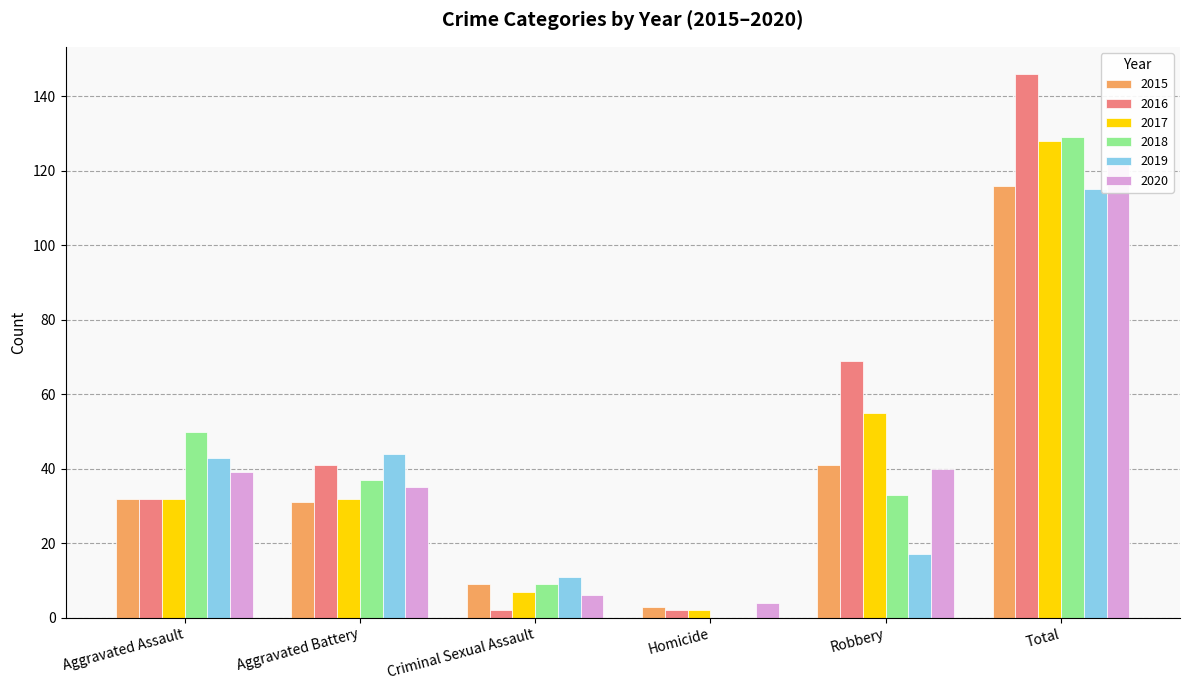

What is the difference between the maximum and minimum values in the 2016 series?

144